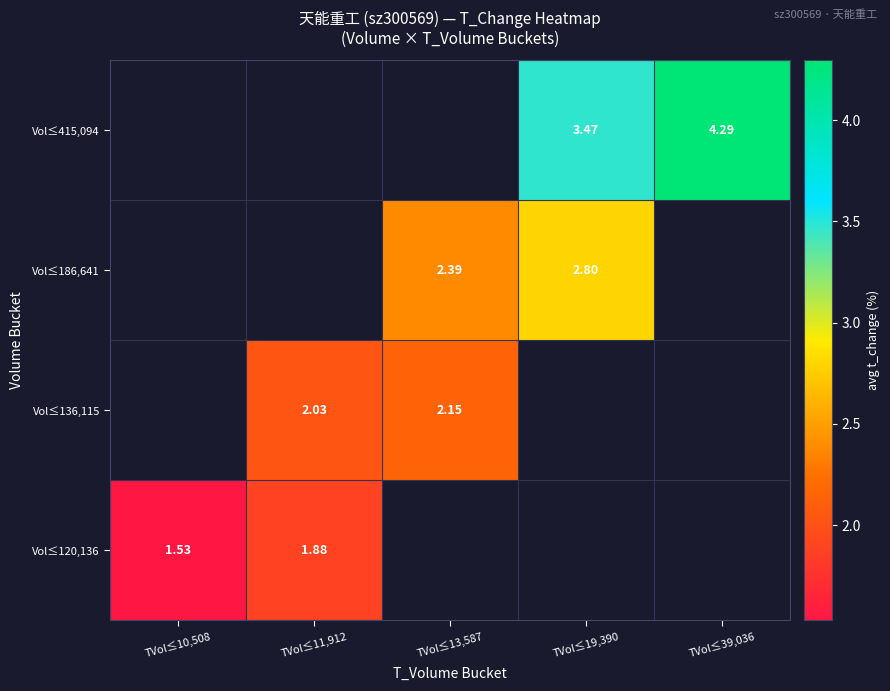

The Vol≤415,094 series shows 5.3 at TVol≤19,390. True or false?

False